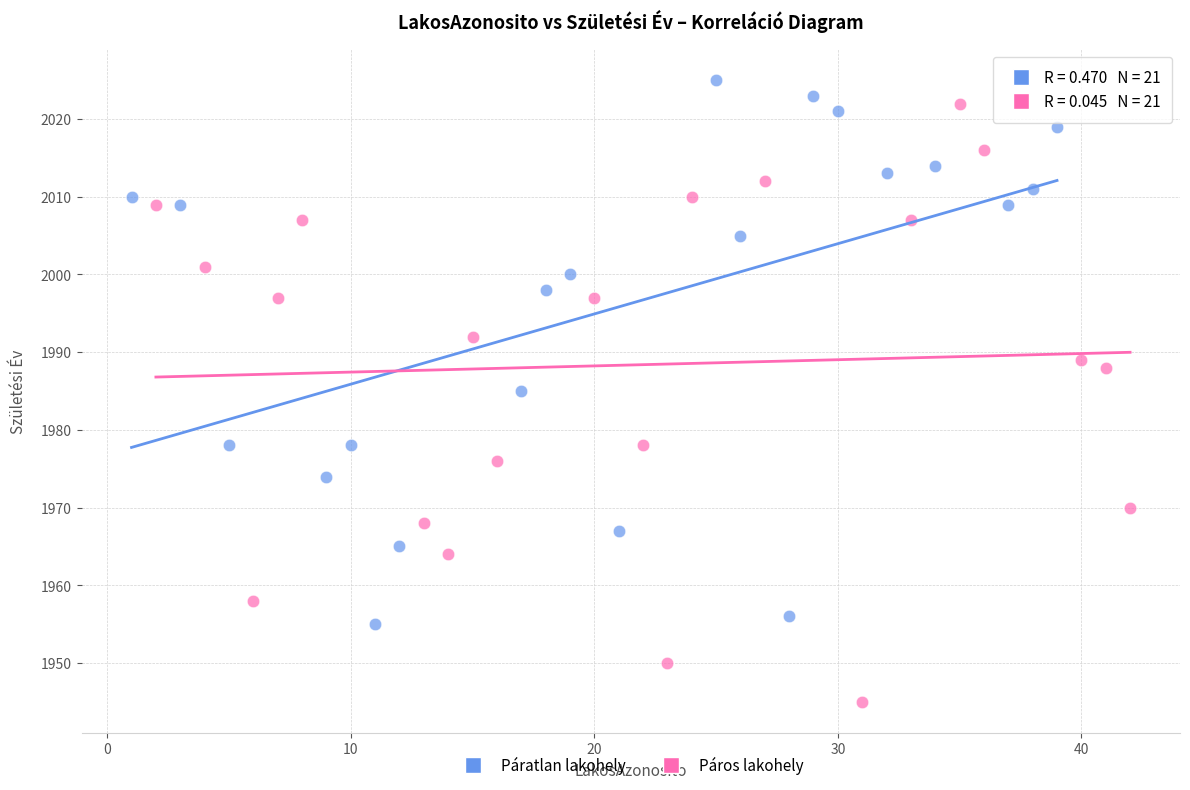

Which series contains the lowest Y value?

Páros lakohely